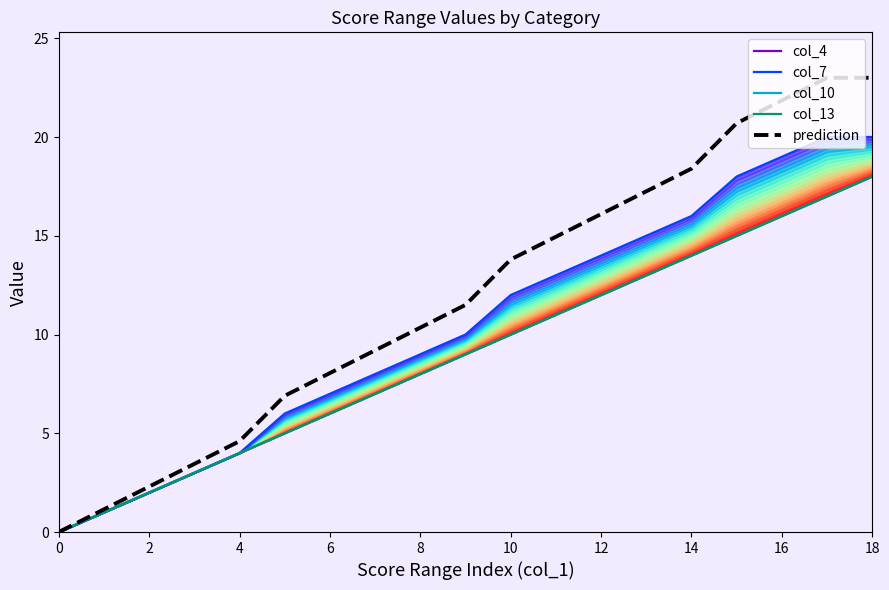

What is the difference between the second highest and second lowest values in the col_10 series?

16.0